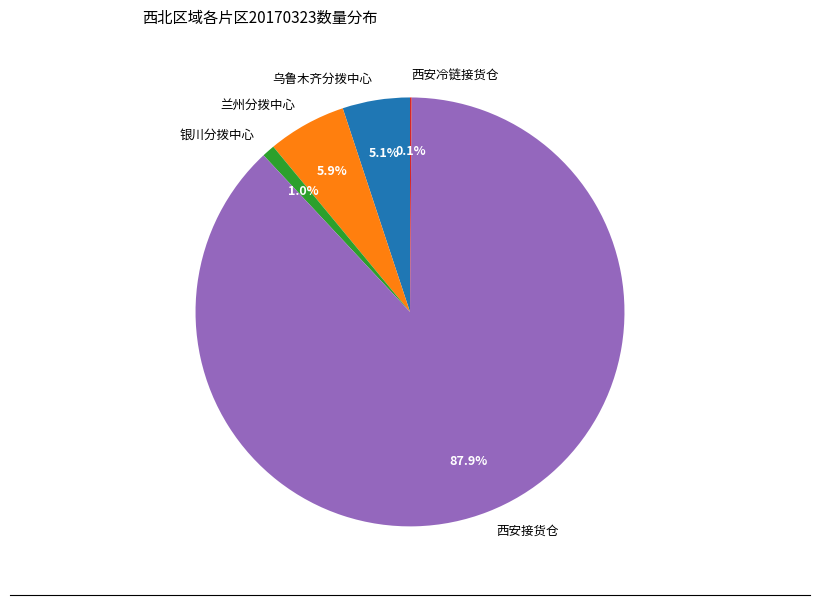

What is the largest slice in the pie chart?

西安接货仓